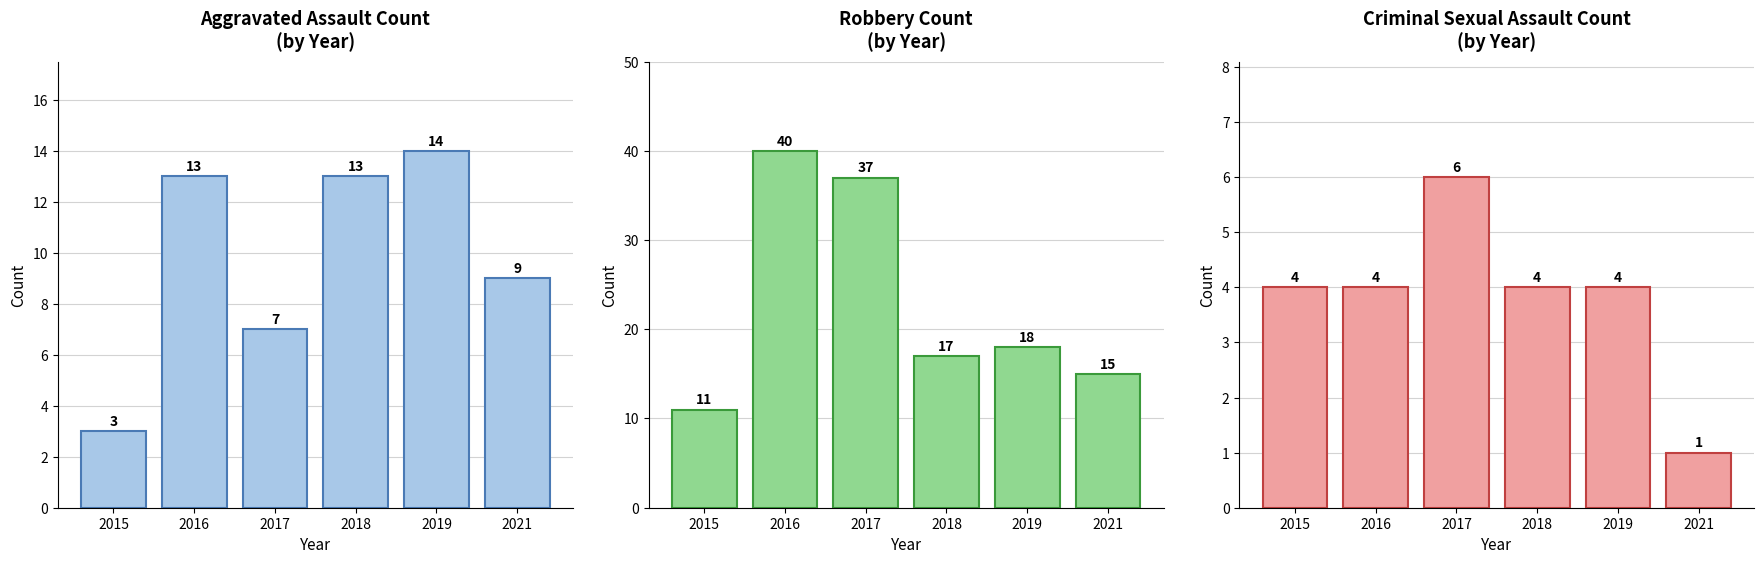

How many values in the Criminal Sexual Assault series are below 4?

1